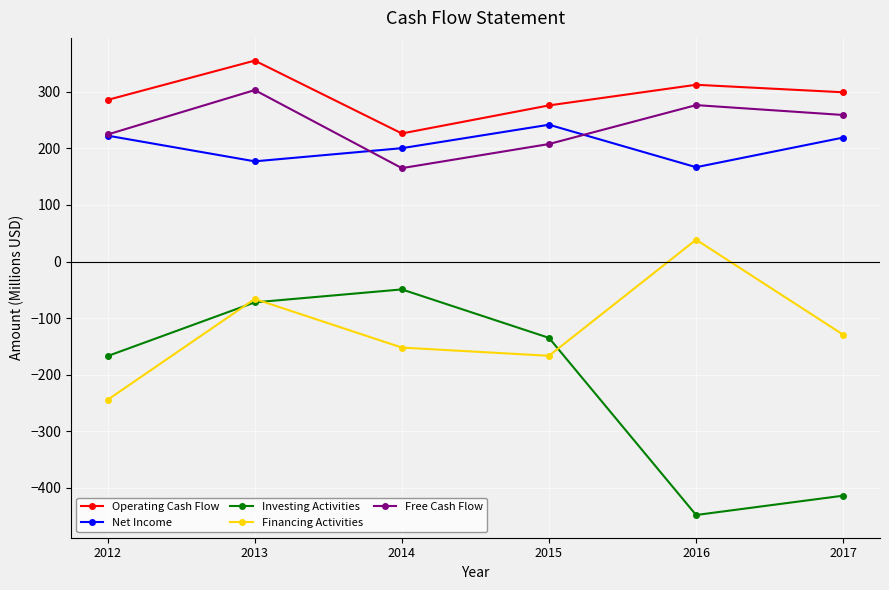

What is the difference between the Free Cash Flow values at 2017 and 2012?

34.4